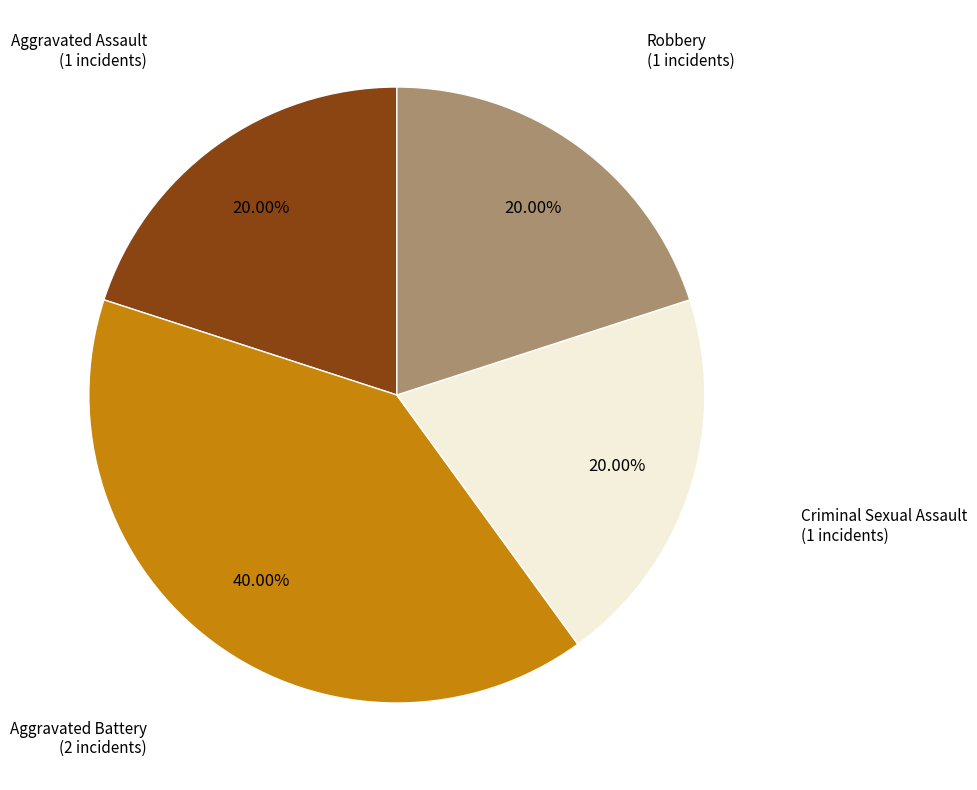

Do Aggravated Assault and Robbery together represent more than half of the pie?

No